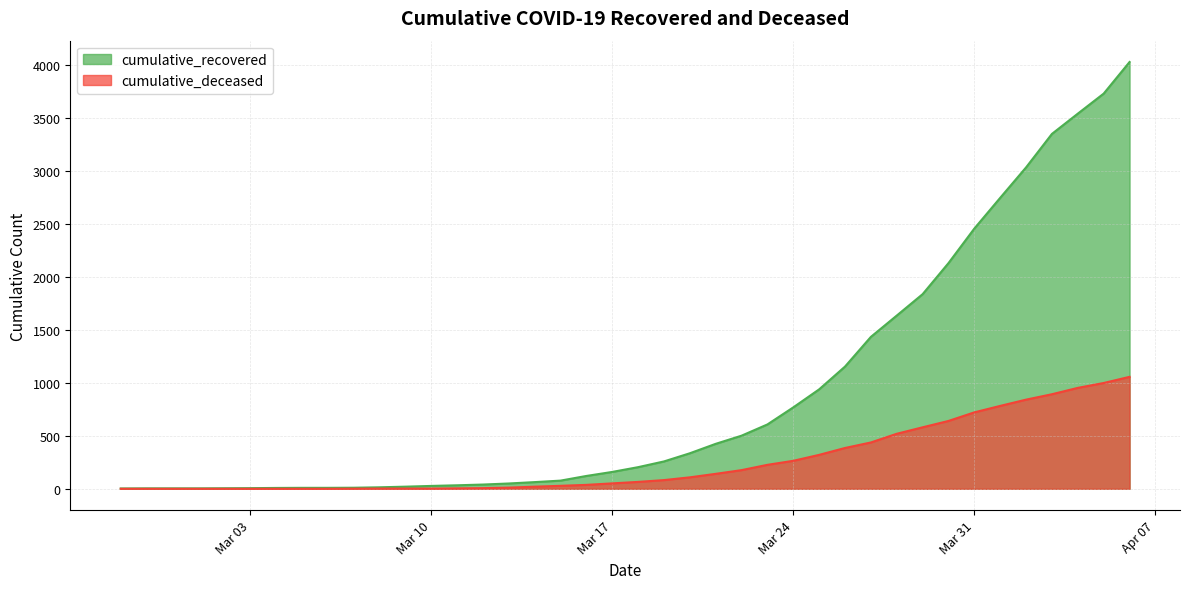

Which category has the highest value in the cumulative_recovered series?

2020-04-06